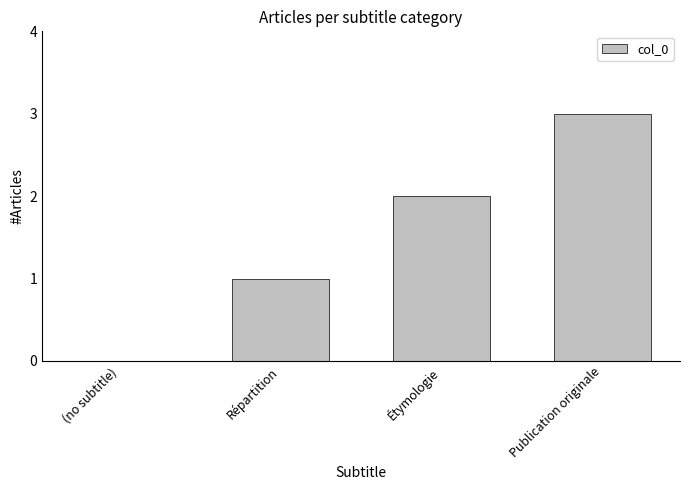

Are the bars horizontal?

No